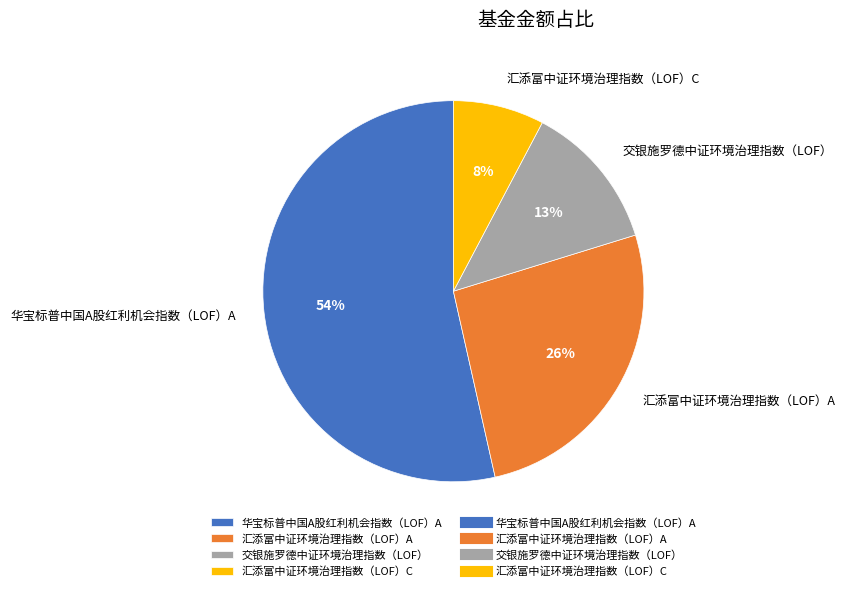

Is 华宝标普中国A股红利机会指数（LOF）A the majority of the pie?

Yes